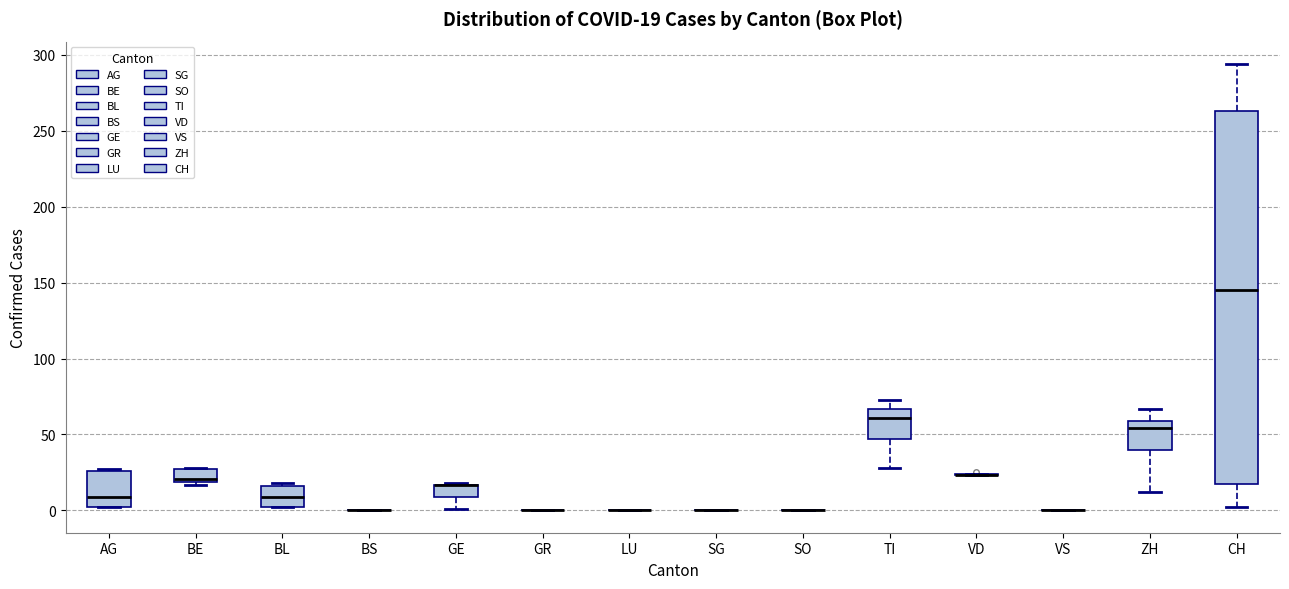

Comparing the boxes themselves (not the whiskers), which one is the tallest?

CH